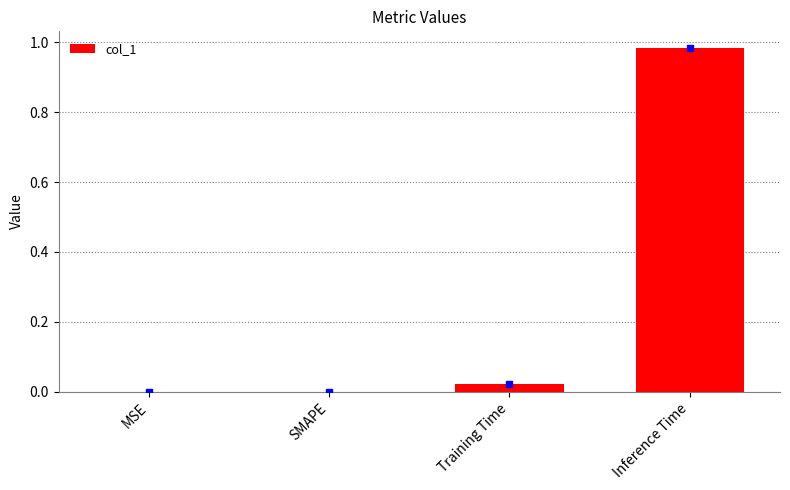

Does the chart contain stacked bars?

No